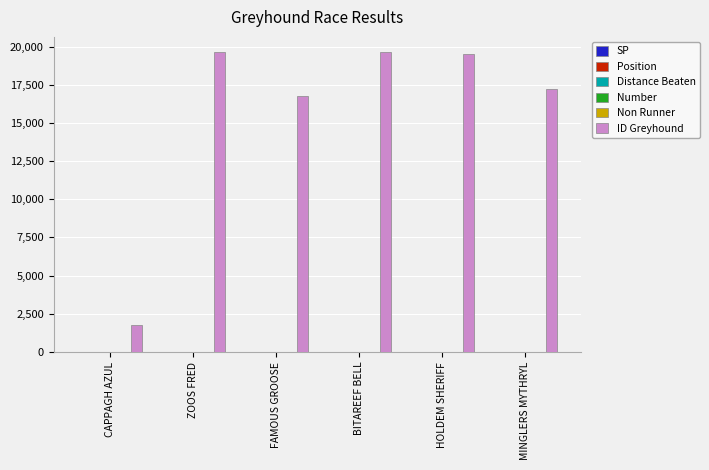

Which series has the largest total across all categories?

ID Greyhound